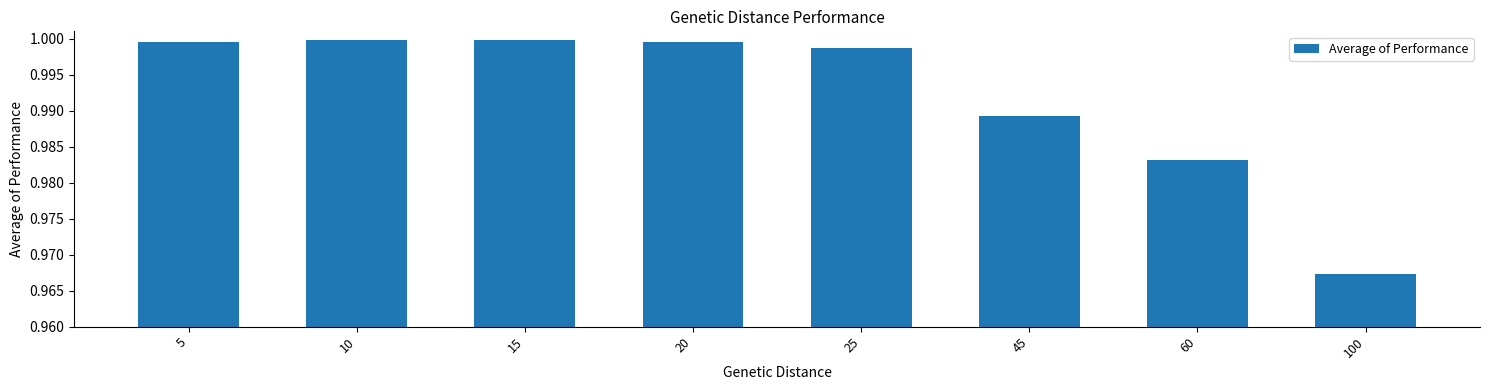

Is it true that the value at 100 is 1.0?

True